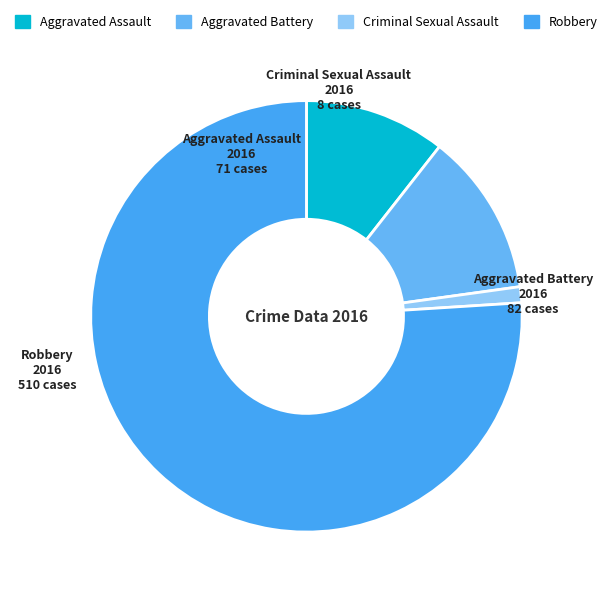

Count the number of slices in the pie.

4